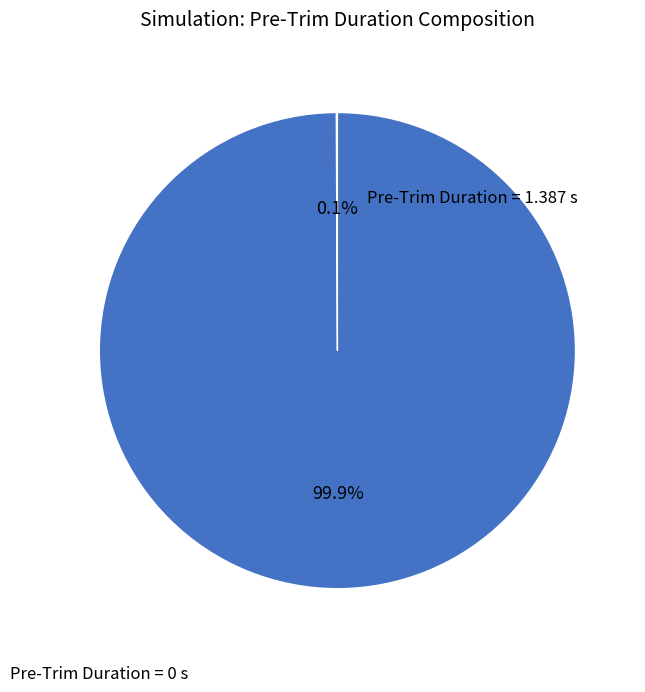

To the nearest percent, what is the difference between the largest and smallest slice percentages?

100%